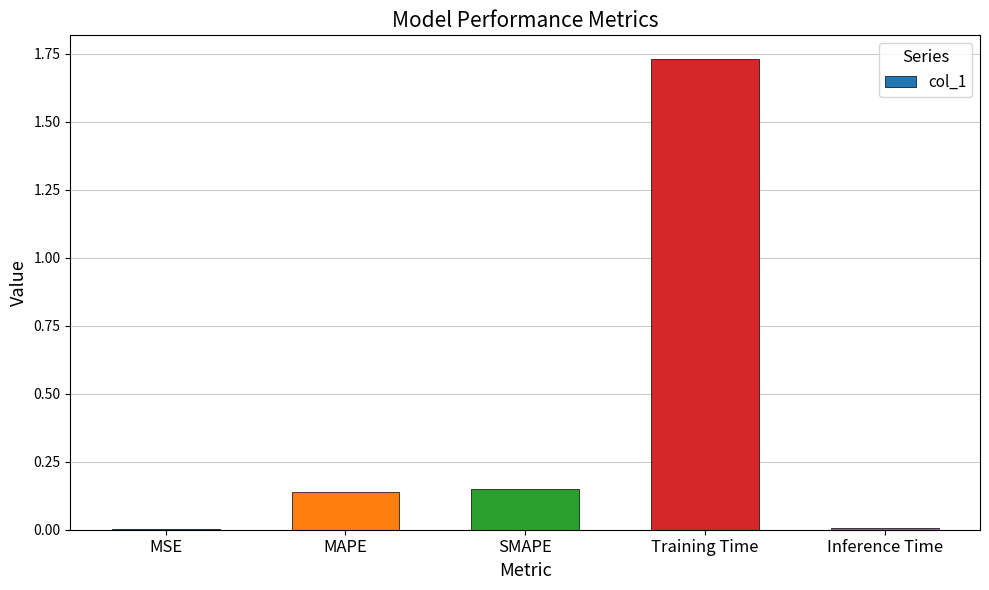

Are the bars horizontal?

No